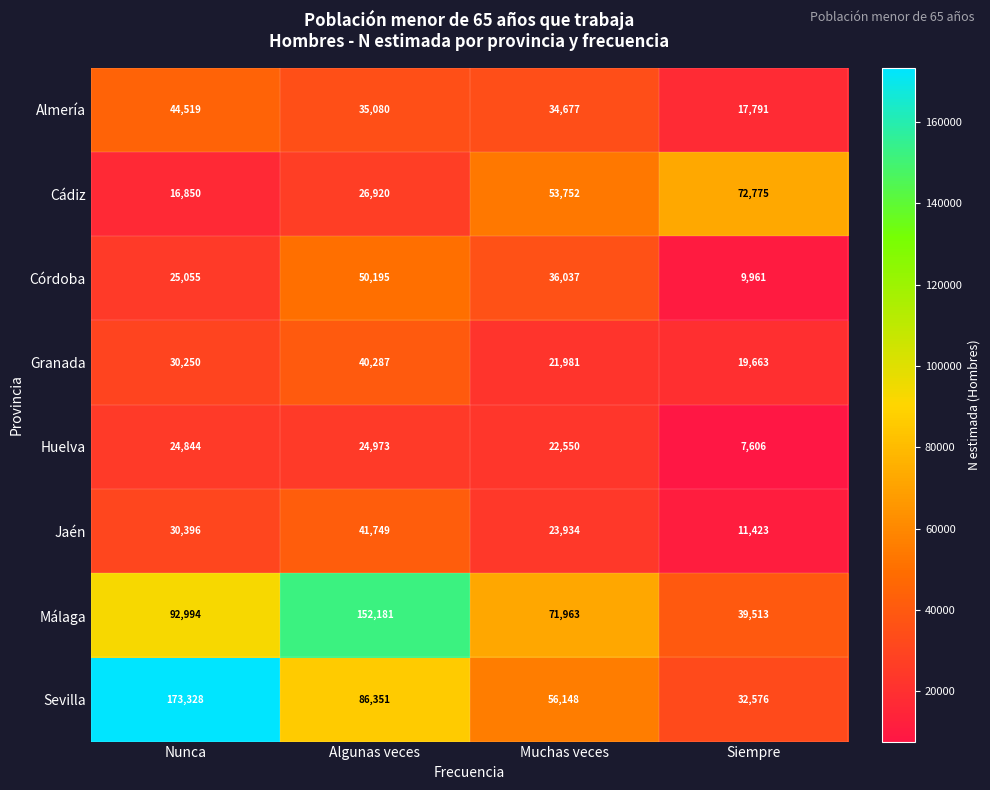

What is the total value across all series at Siempre?

211308